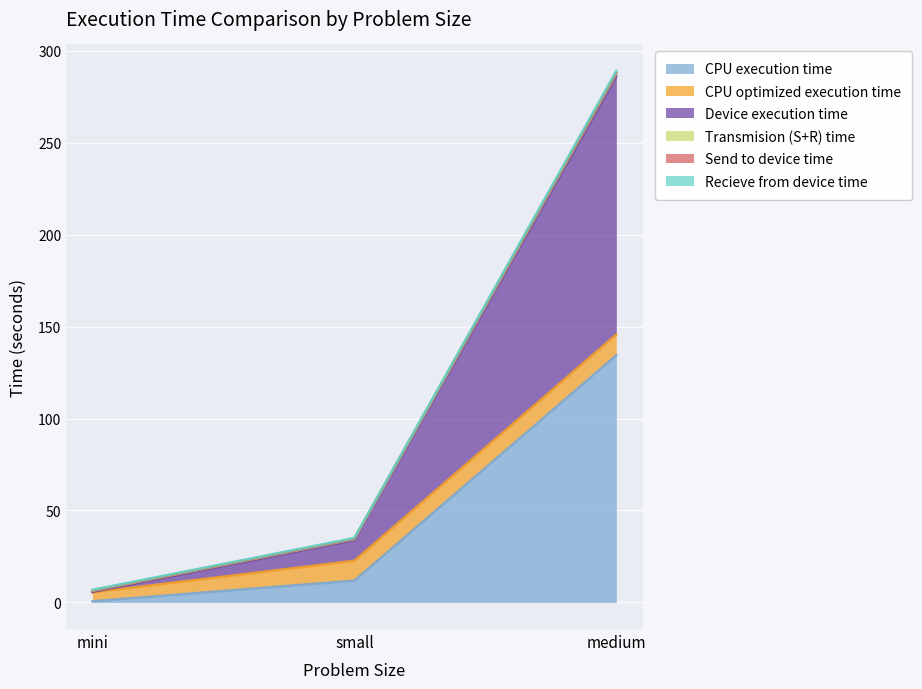

What is the label of the 1st point from the left?

mini